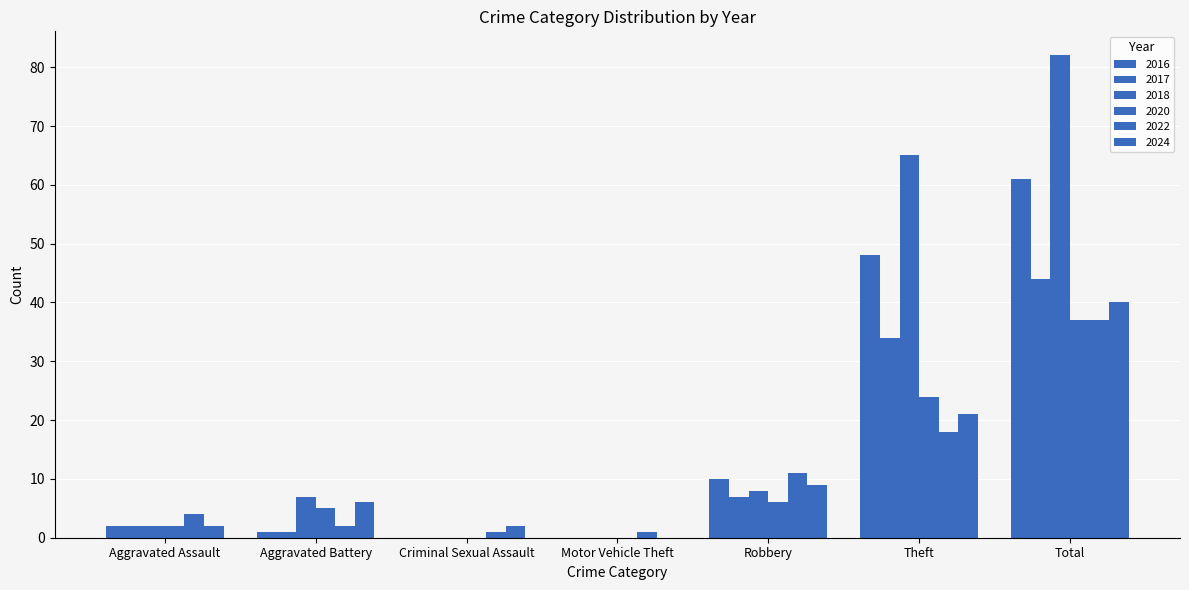

Reading left to right, what are all the values shown in this chart?

2022: 4	2	1	1	11	18	37
2024: 2	6	2	0	9	21	40
2016: 2	1	0	0	10	48	61
2017: 2	1	0	0	7	34	44
2018: 2	7	0	0	8	65	82
2020: 2	5	0	0	6	24	37